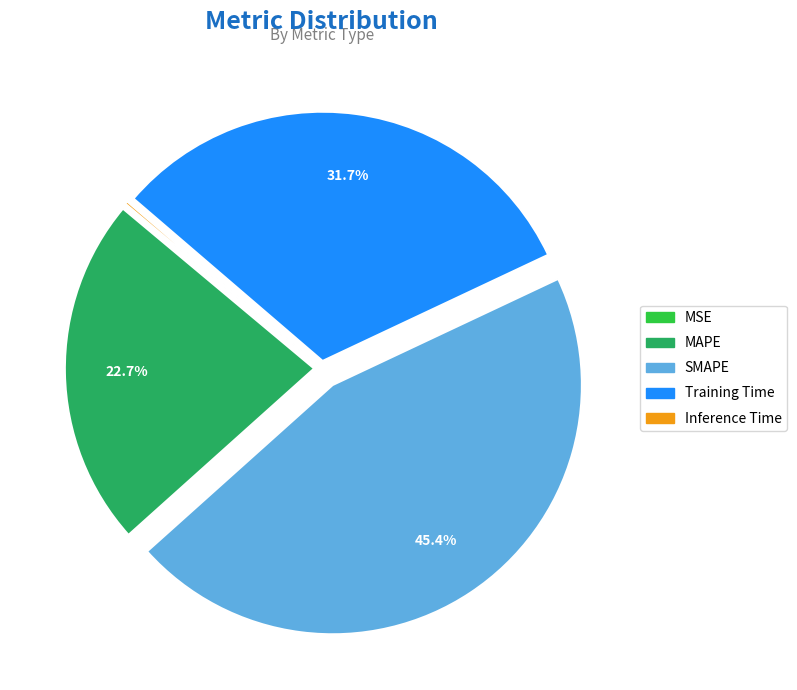

The MAPE slice represents 23% of the pie. True or false?

True